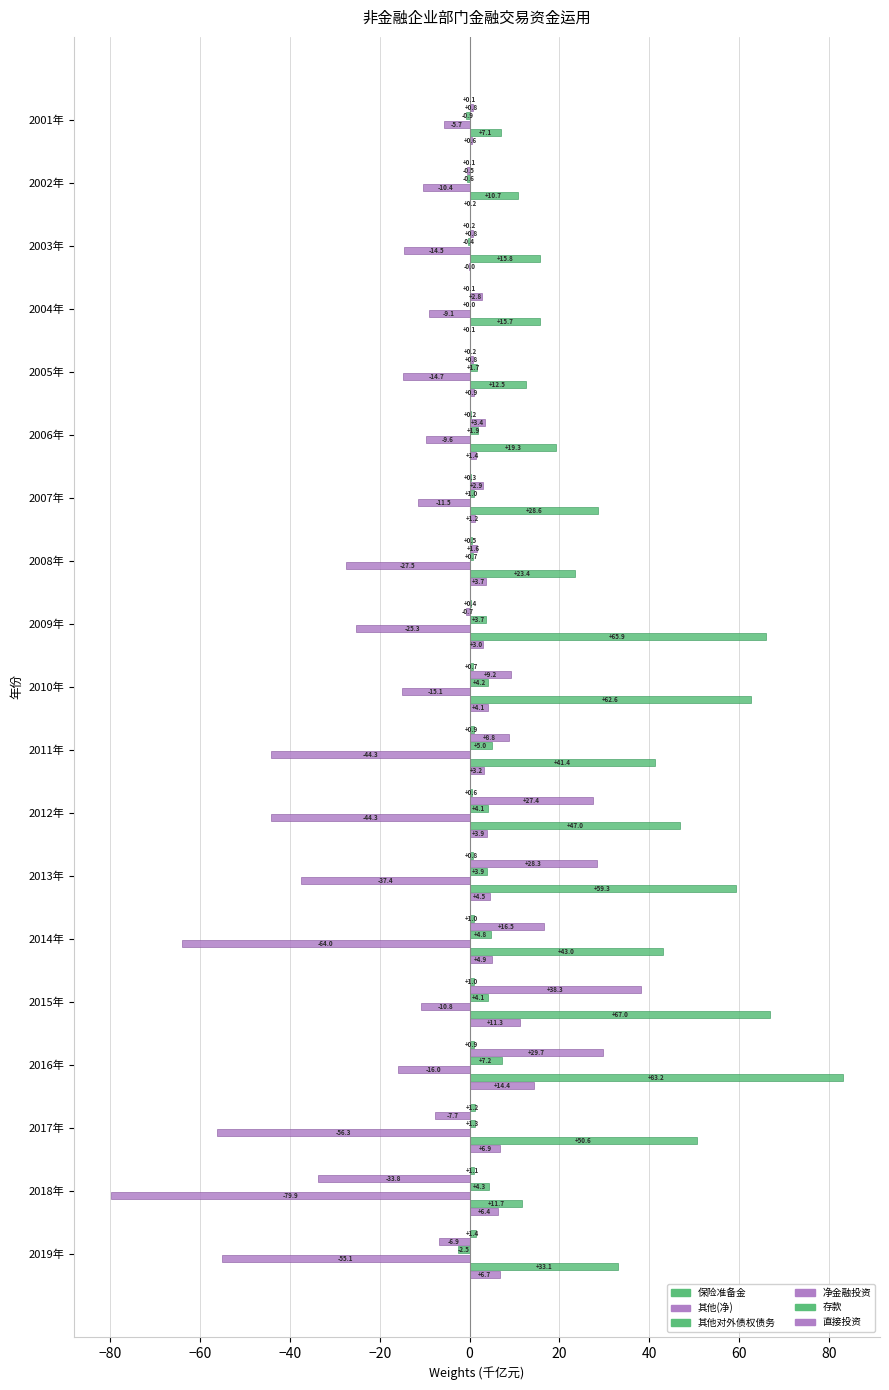

How many values in the 直接投资 series exceed 3?

11